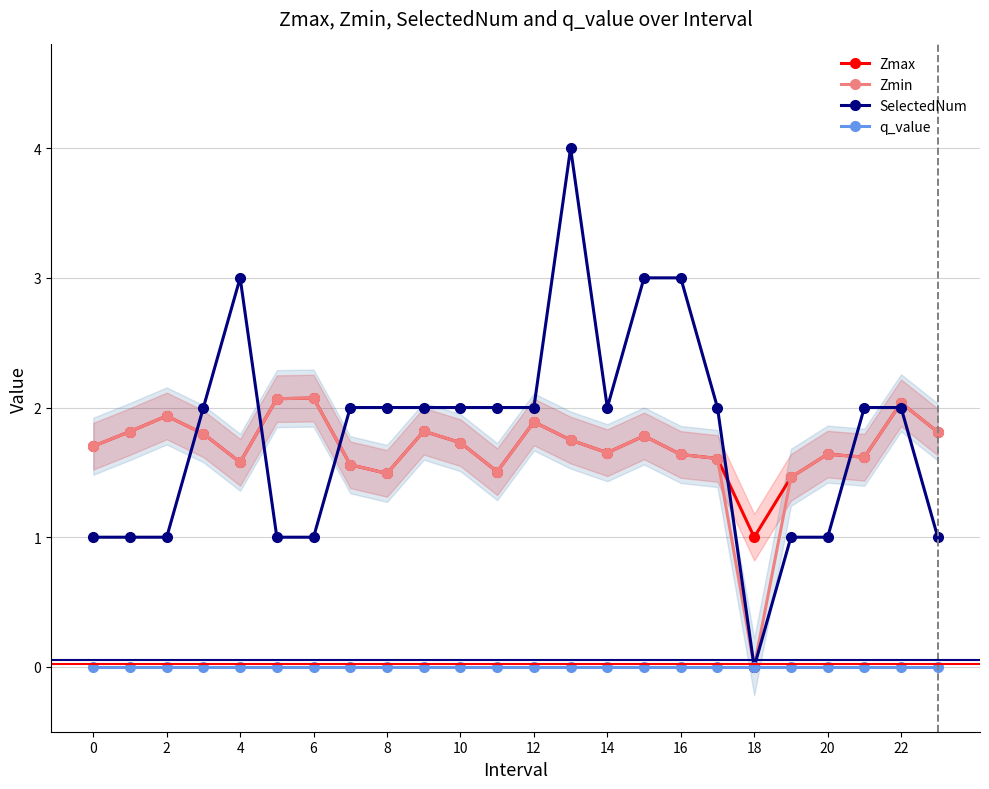

At how many categories does at least one series exceed 0?

24